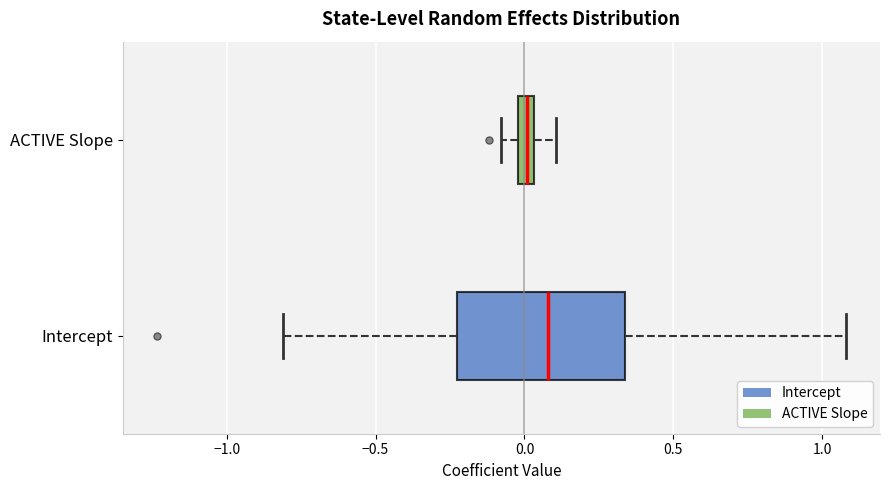

Which box has the furthest to the left median line?

ACTIVE Slope